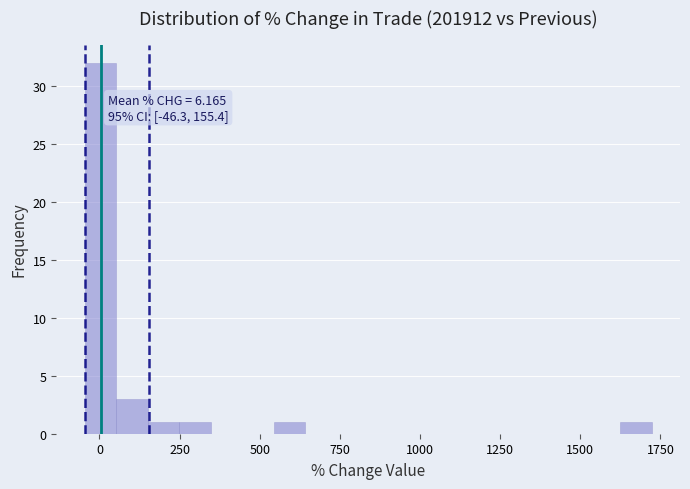

Around what value on the x-axis is the tallest bar? Give the approximate position of its centre, as read against the axis.

0